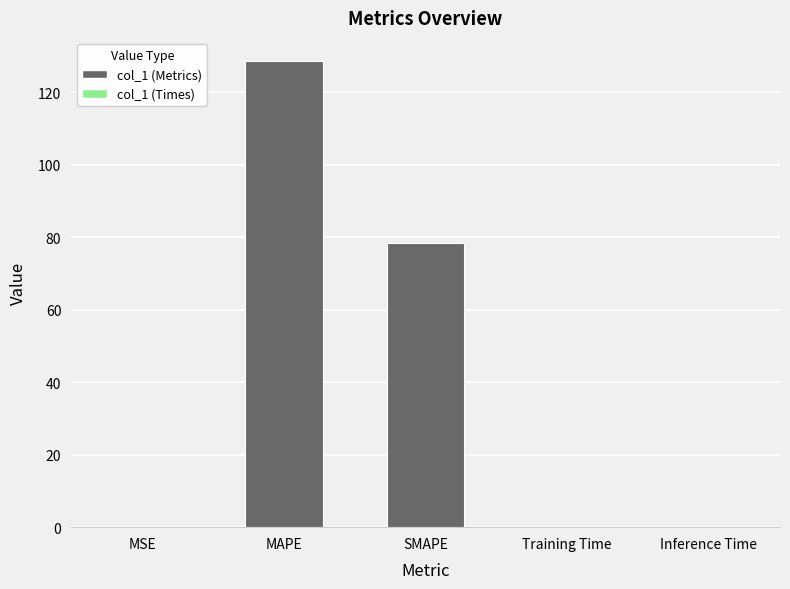

What is the sum of all values?

206.9